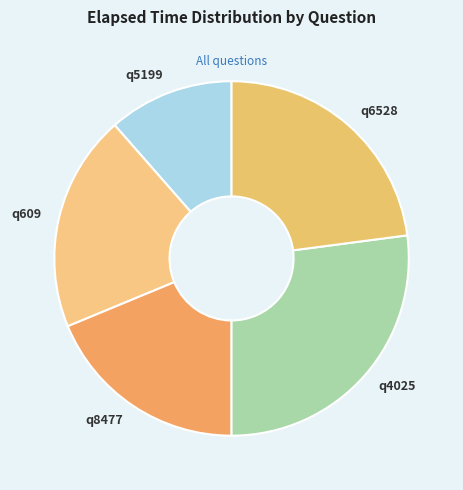

Is it true that q5199 is 11% of the pie?

True